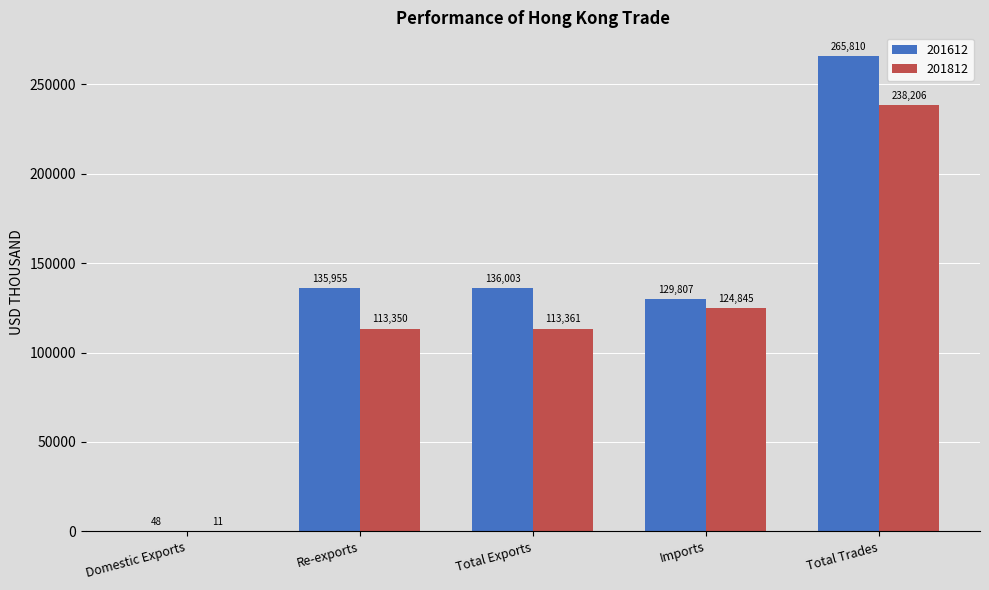

What are all the series names shown in the legend?

201612, 201812